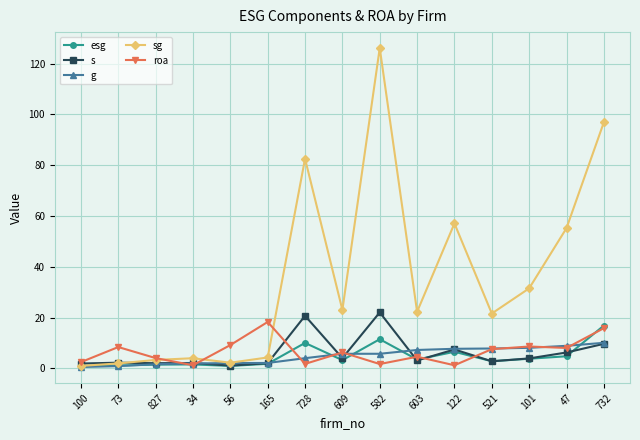

Where is the first local maximum for roa?

73